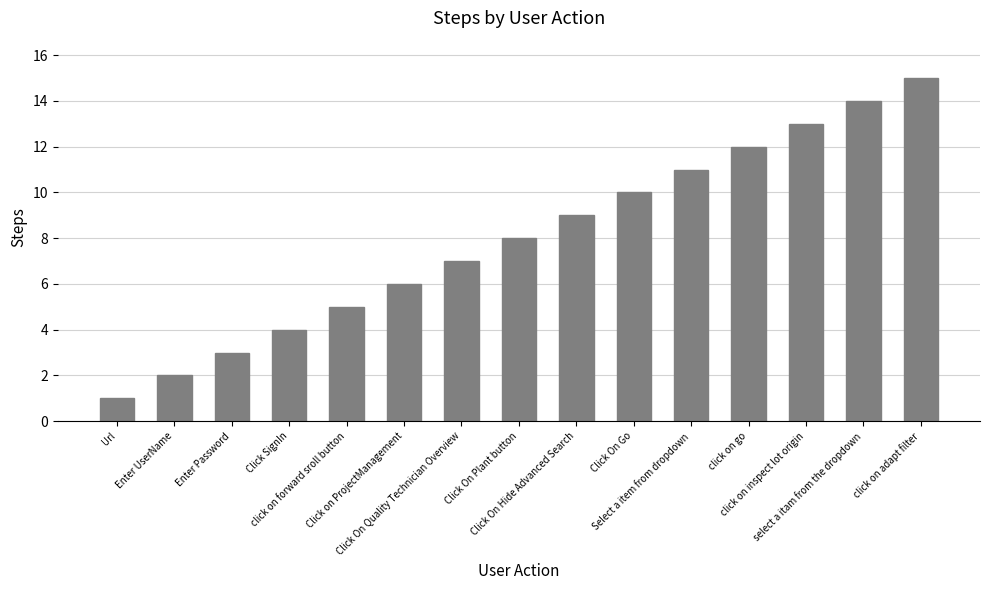

The value at click on forward sroll button is 2. True or false?

False